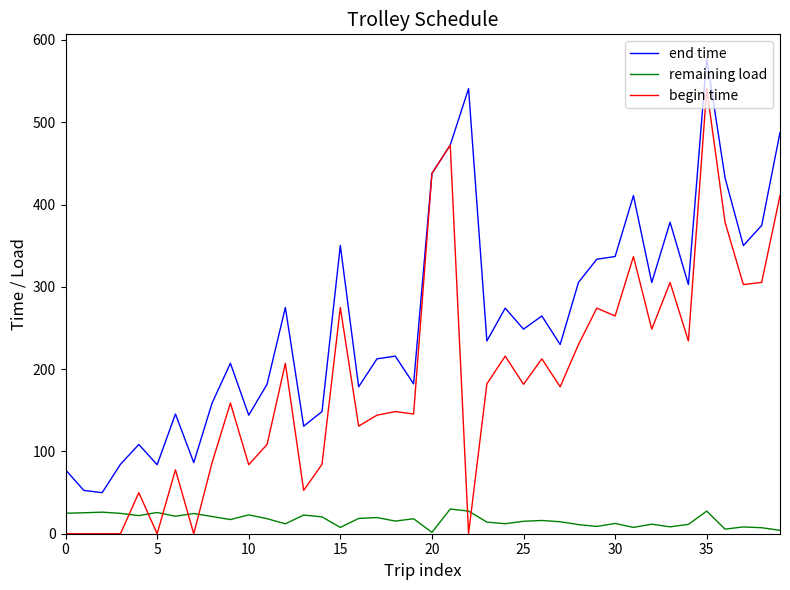

Which series has the largest range (max minus min)?

begin time